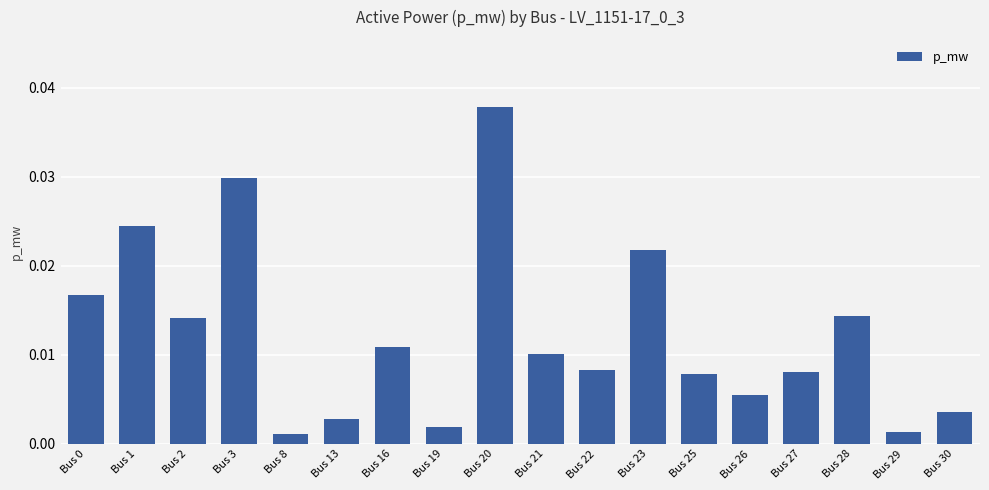

At which category does the chart reach its peak across all series?

Bus 20